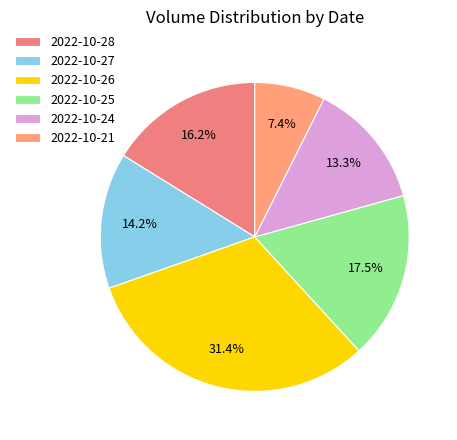

Which slice is the smallest?

2022-10-21